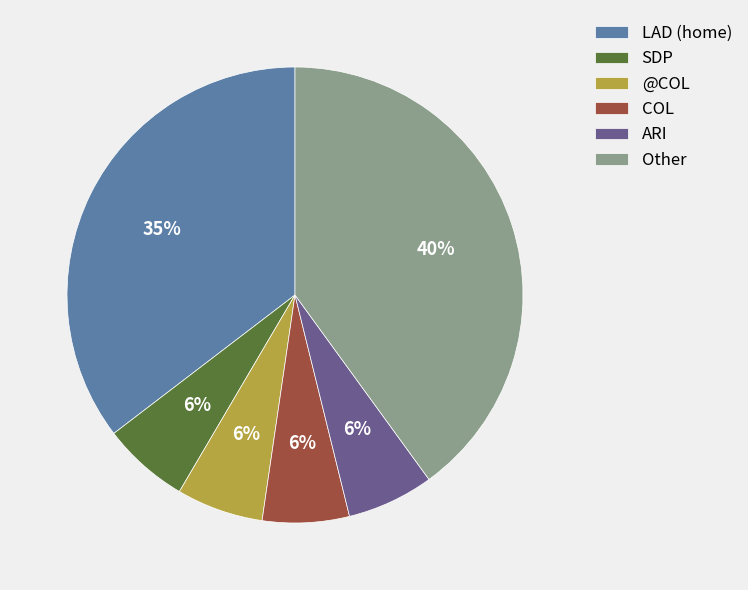

Which slice is the largest?

Other